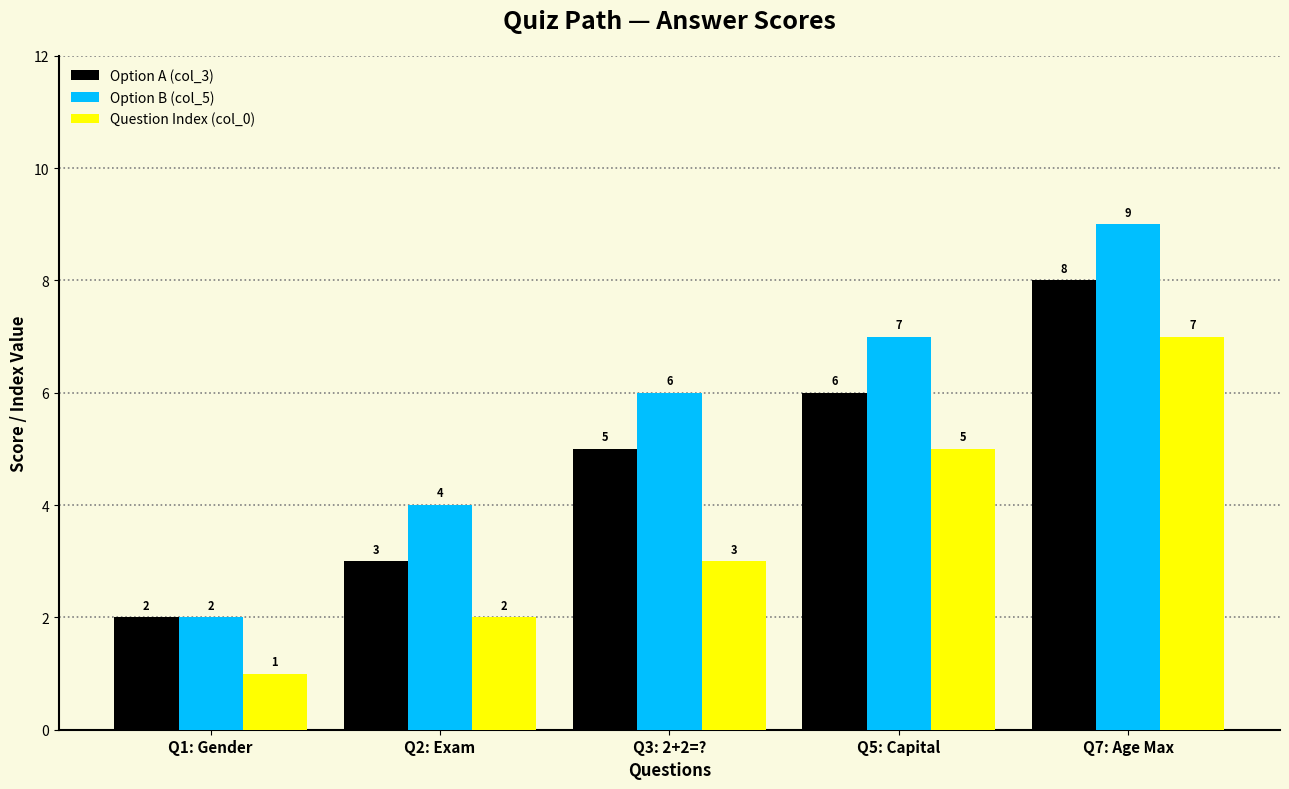

What are all the series names shown in the legend?

Option A (col_3), Option B (col_5), Question Index (col_0)